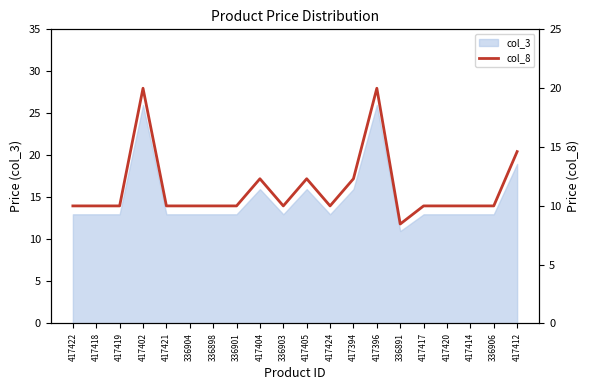

Where is col_3 nearest to the value 18?

417412